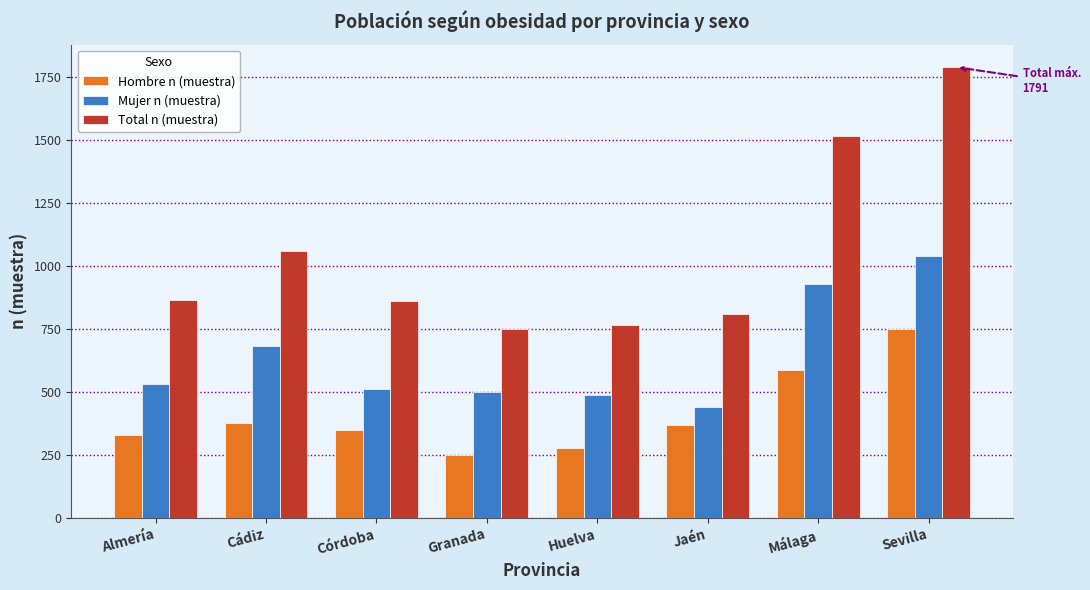

How many groups of bars are there?

8